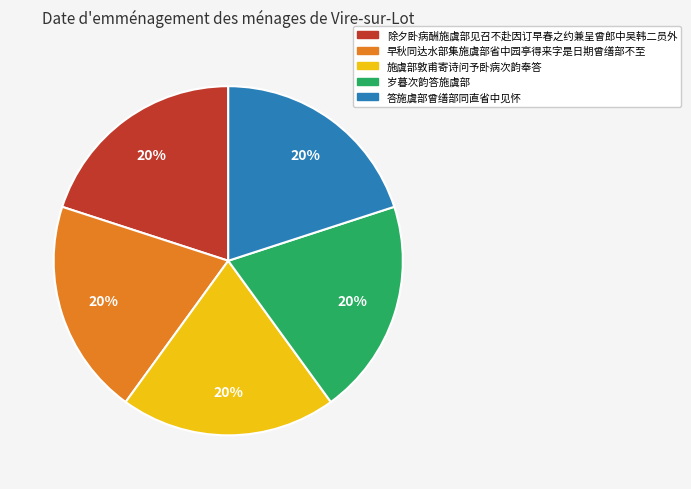

How many slices are in this pie chart?

5